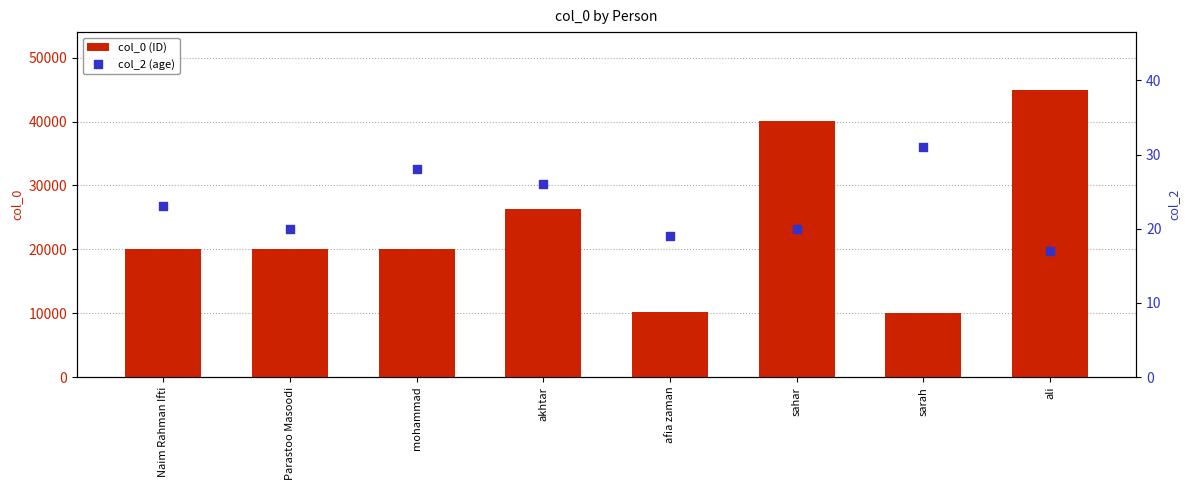

At how many categories does at least one series exceed 15202?

6